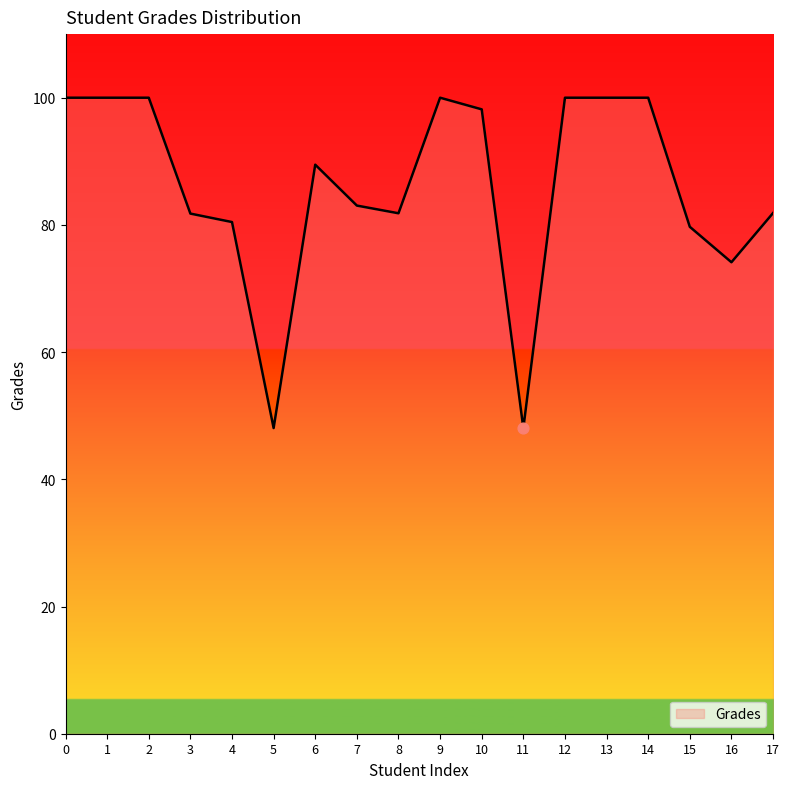

What is the change in value from 3 to 14?

+18.2